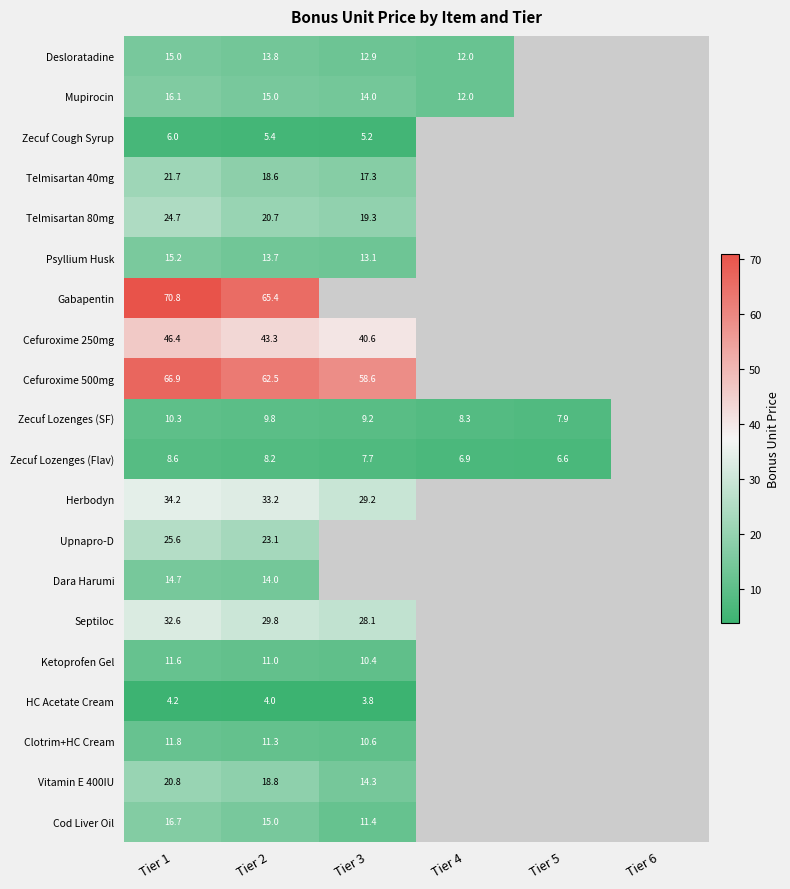

The Cefuroxime 250mg series shows 46.4 at Tier 1. True or false?

True